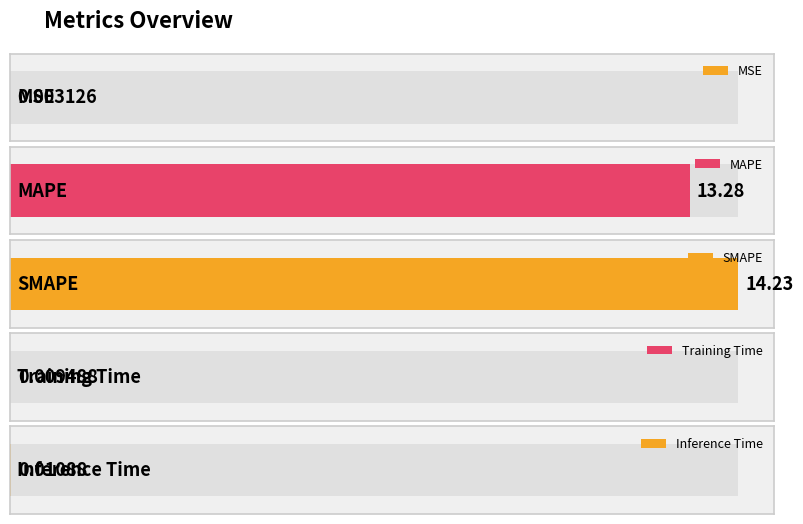

Rank the categories by value from lowest to highest.

MSE, Training Time, Inference Time, MAPE, SMAPE